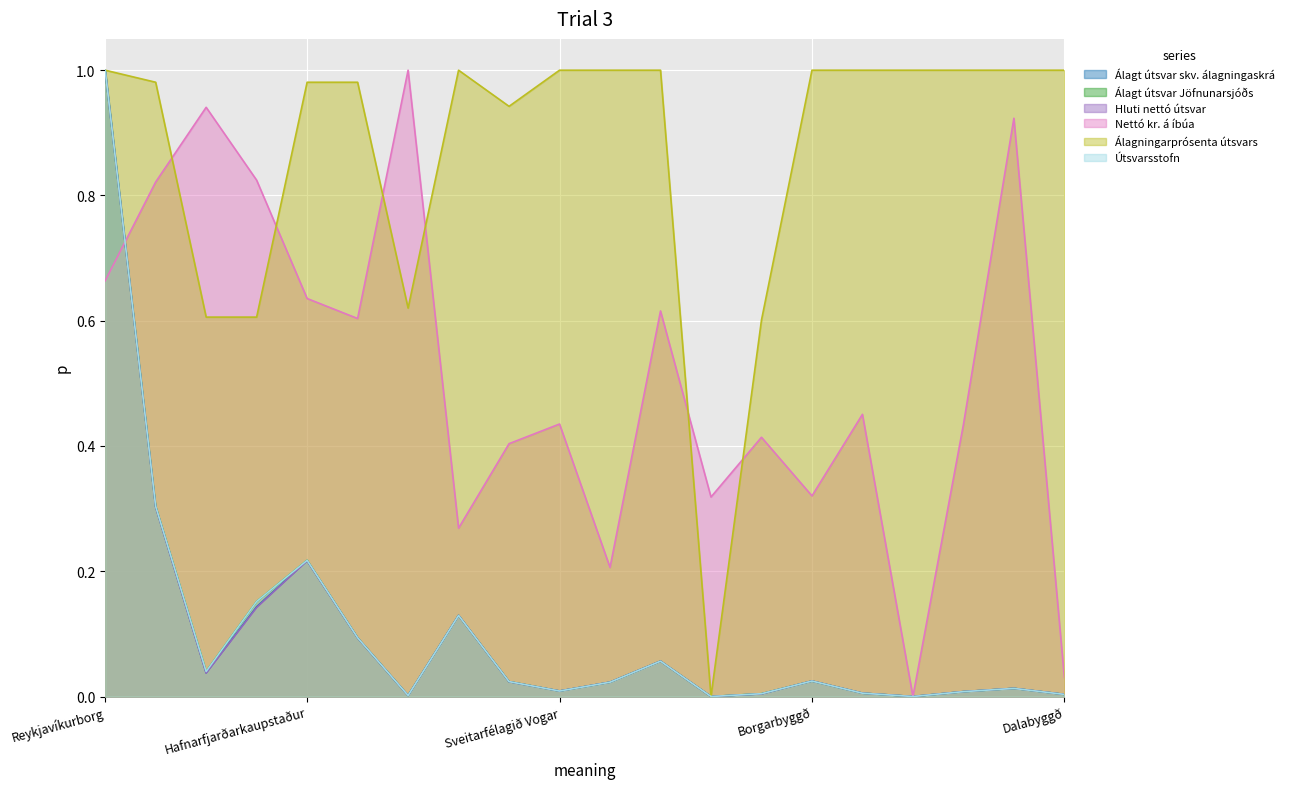

What is the difference between the maximum and minimum values in the Nettó kr. á íbúa series?

1.0